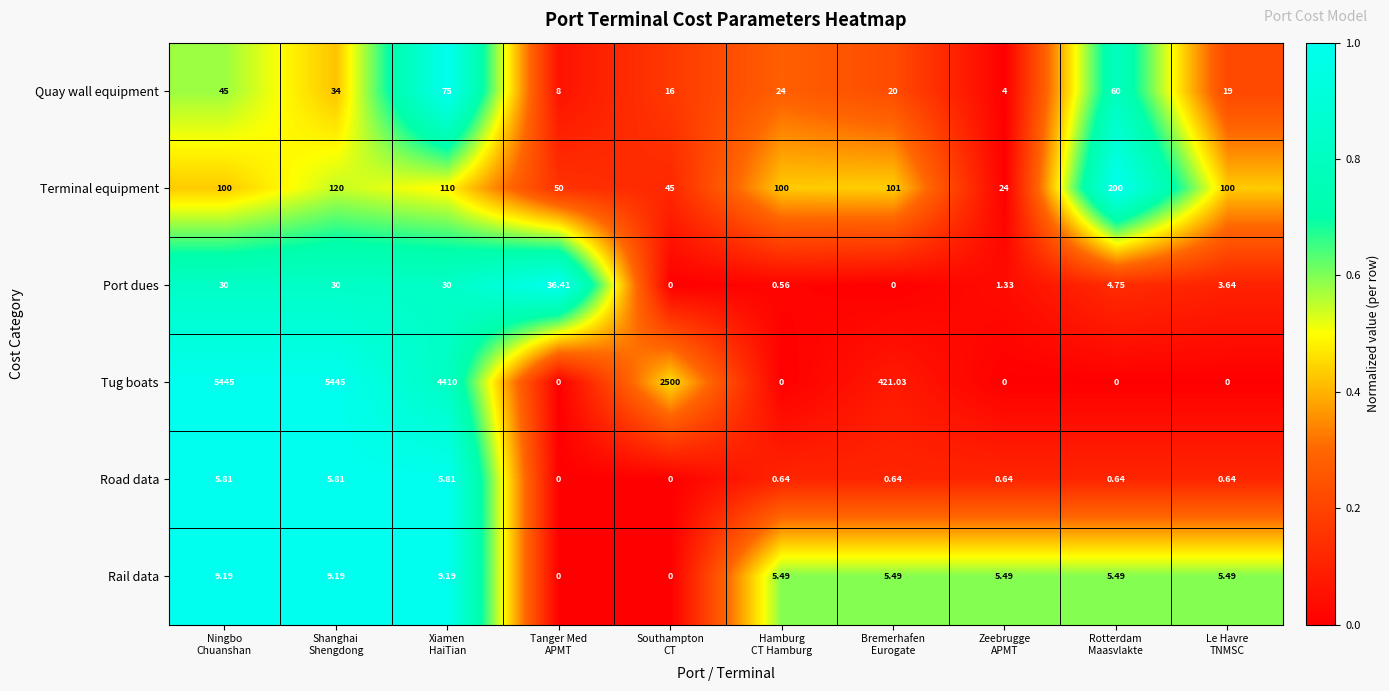

What is the difference between the highest and lowest values at Hamburg
CT Hamburg?

100.0